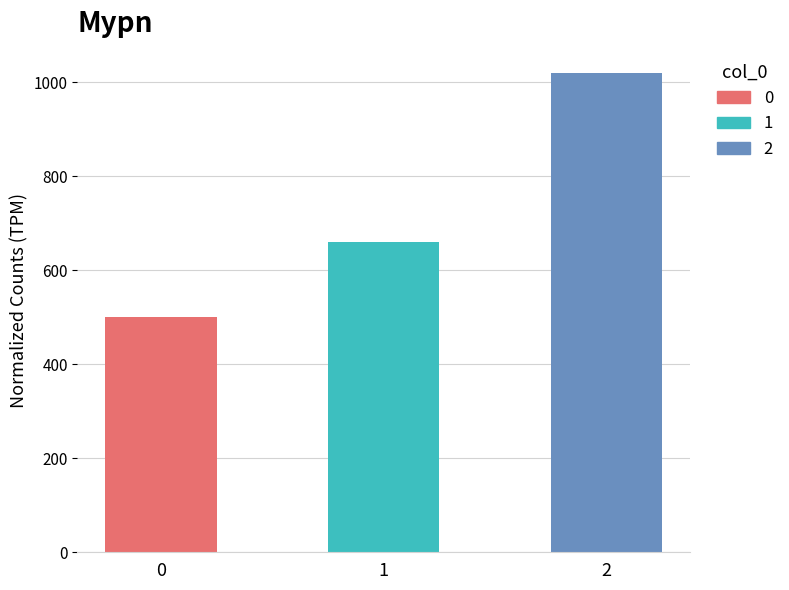

What is the difference between the values at 2 and 0?

520